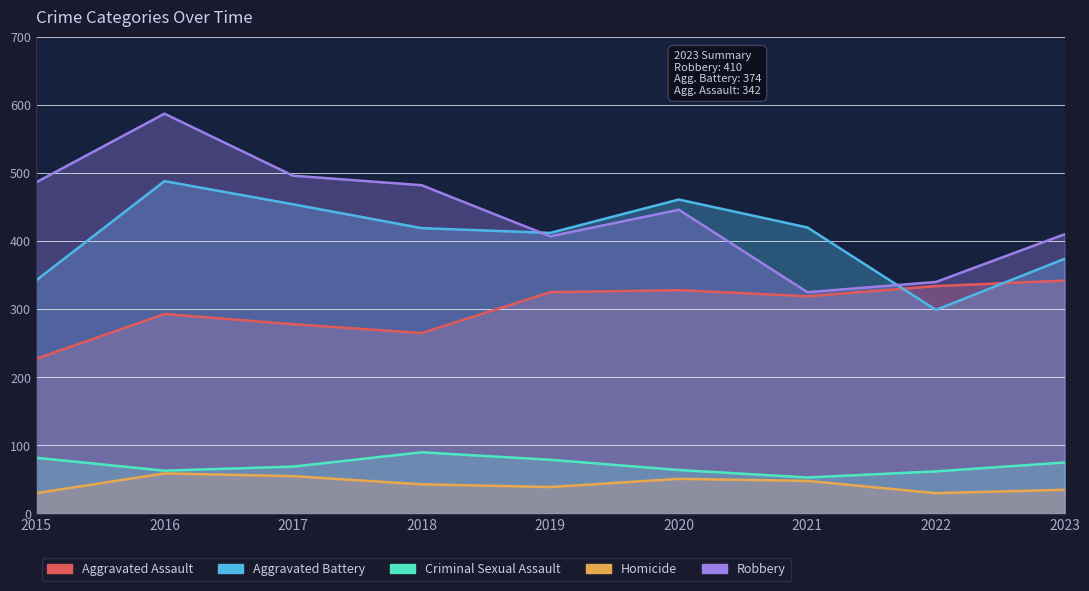

Which category has the lowest value in the Robbery series?

2021